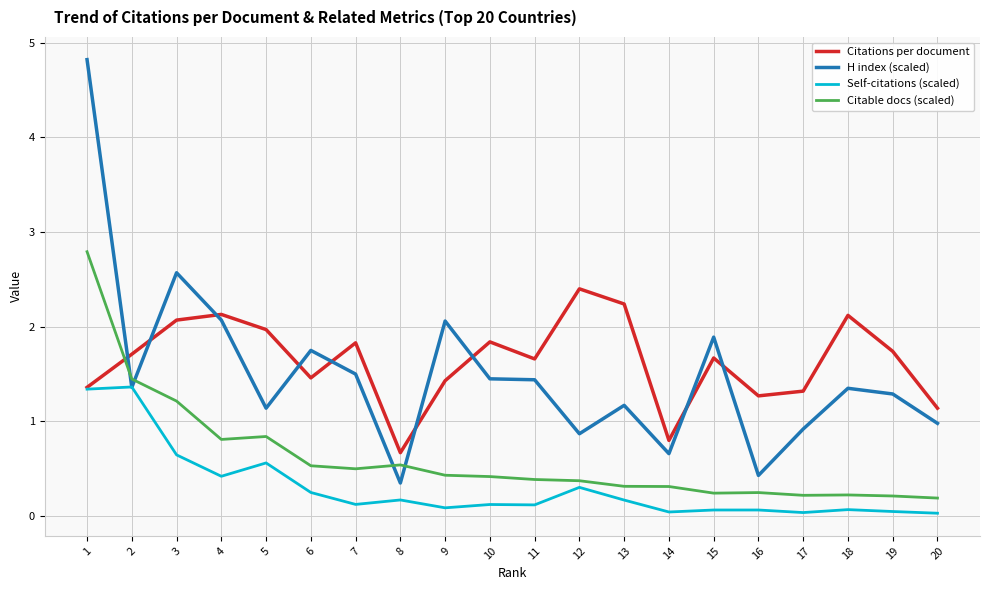

True or false: Citable docs (scaled) and Self-citations (scaled) intersect in this chart.

False